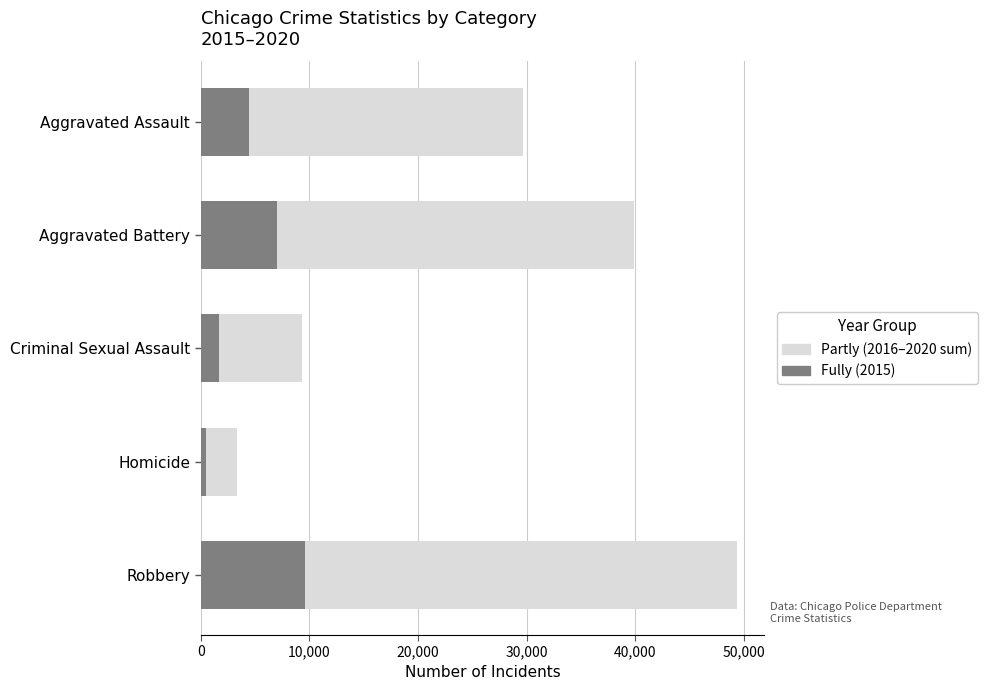

True or false: Fully (2015) has a value of 3009 at Robbery.

False